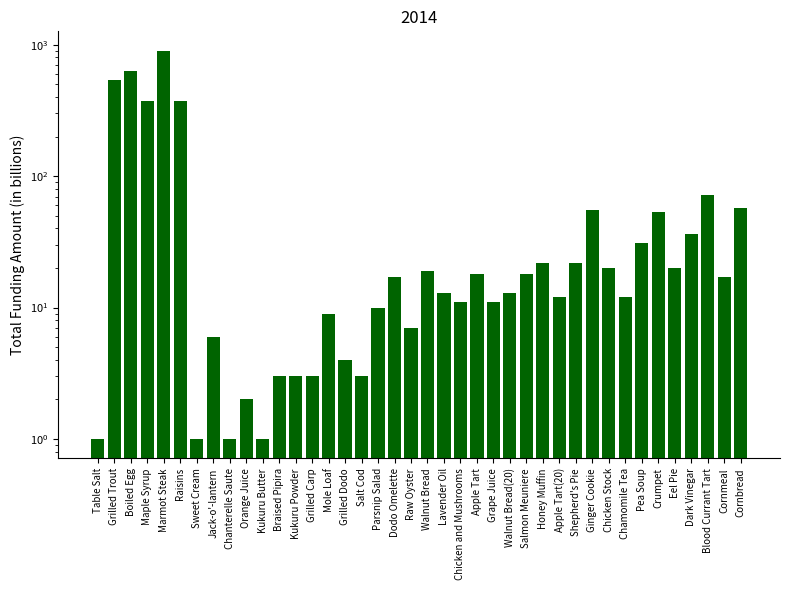

What value does the data have at Crumpet?

53